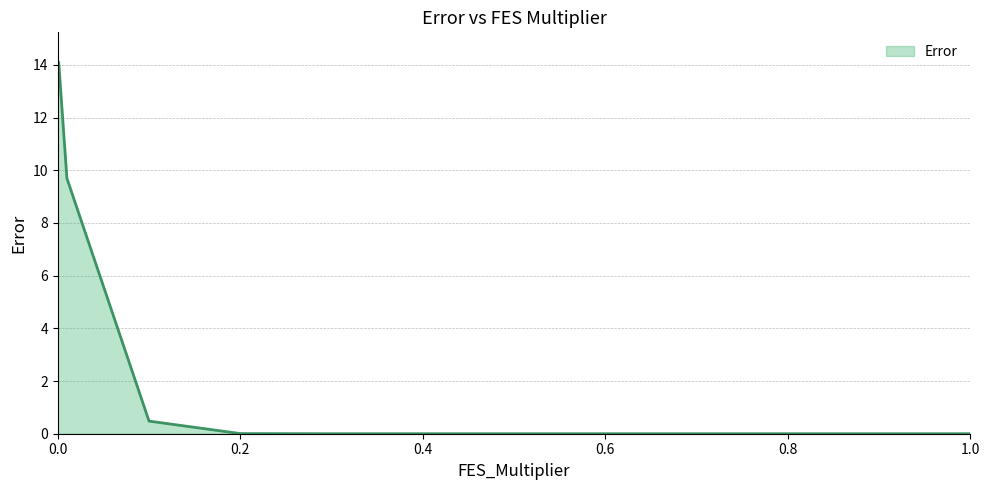

What is the difference between the maximum and minimum values?

14.1